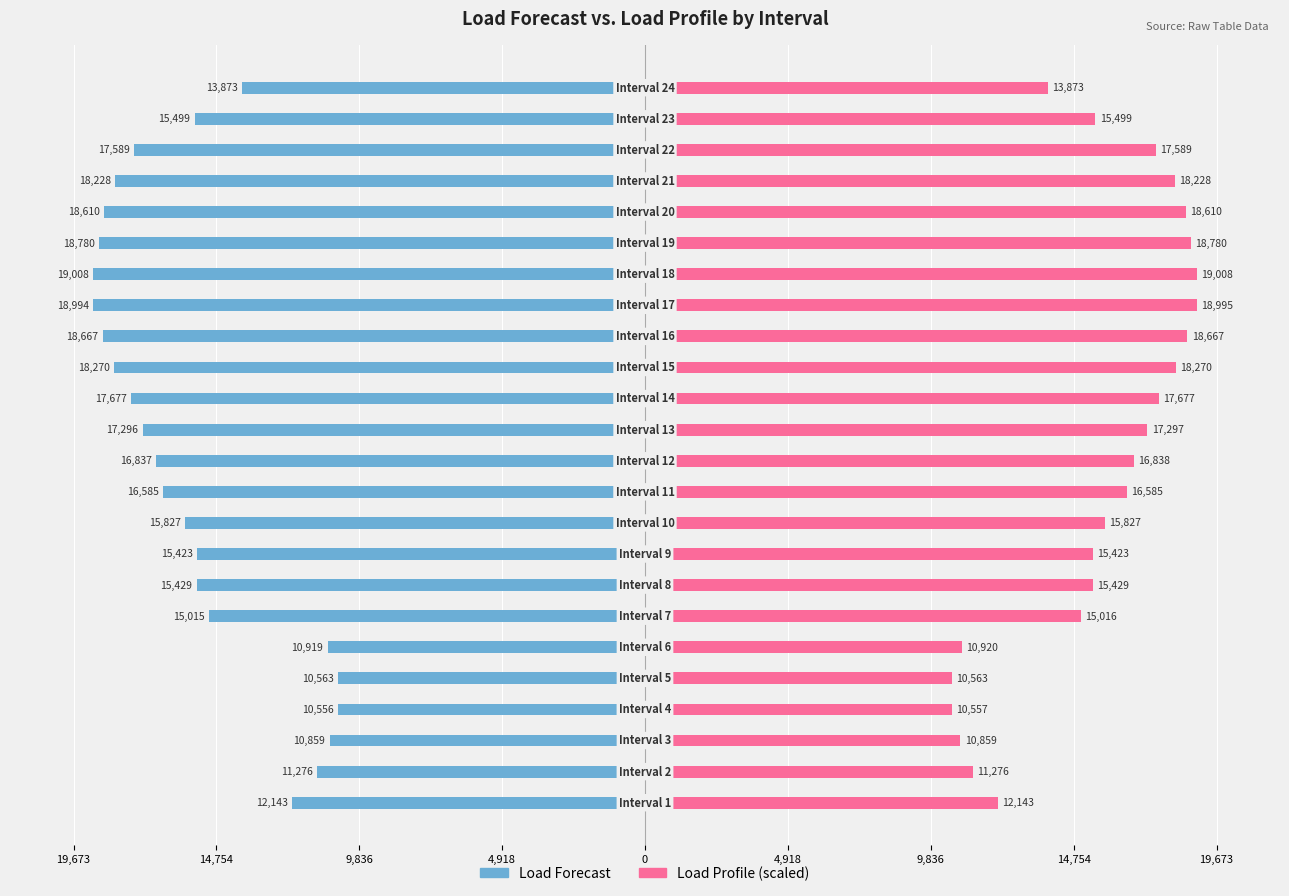

Reading right to left, transcribe all the data shown in this chart.

Load Forecast: -13873.0	-15499.0	-17589.0	-18228.0	-18610.0	-18780.0	-19008.0	-18994.0	-18667.0	-18270.0	-17677.0	-17296.0	-16837.0	-16585.0	-15827.0	-15423.0	-15429.0	-15015.0	-10919.0	-10563.0	-10556.0	-10859.0	-11276.0	-12143.0
Load Profile: 13872.9	15499.3	17589.0	18228.4	18610.5	18780.3	19008.0	18994.6	18667.2	18270.4	17677.5	17296.6	16837.6	16584.9	15827.4	15423.4	15429.5	15015.6	10919.6	10563.1	10556.7	10859.0	11276.4	12143.3